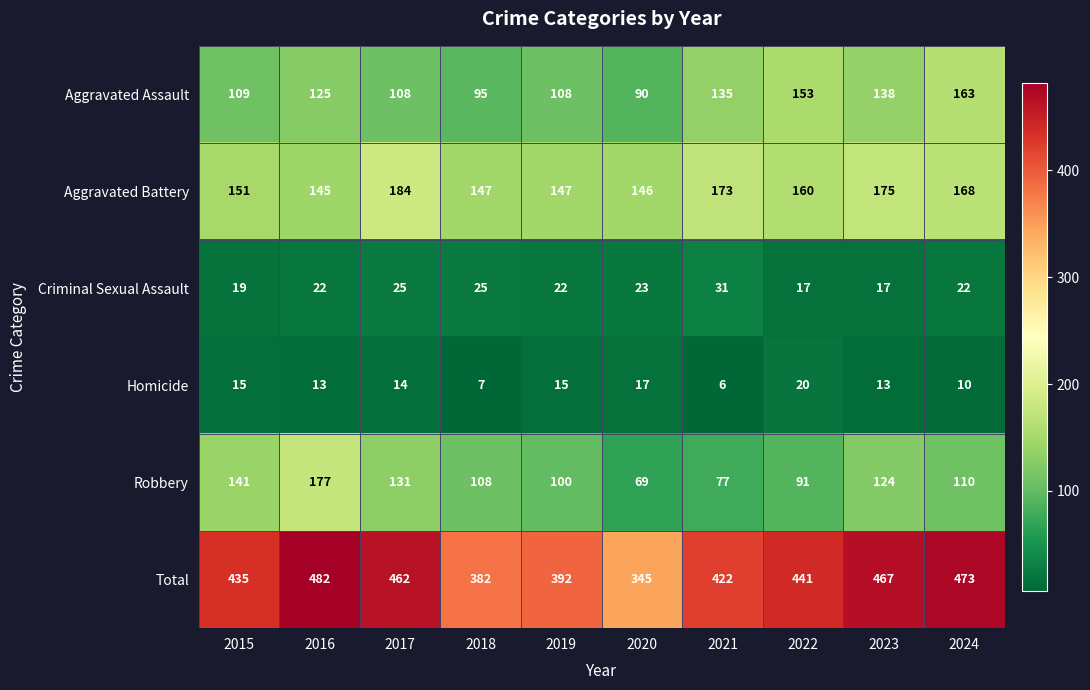

Between 2018 and 2024, which series saw the biggest shift?

Total